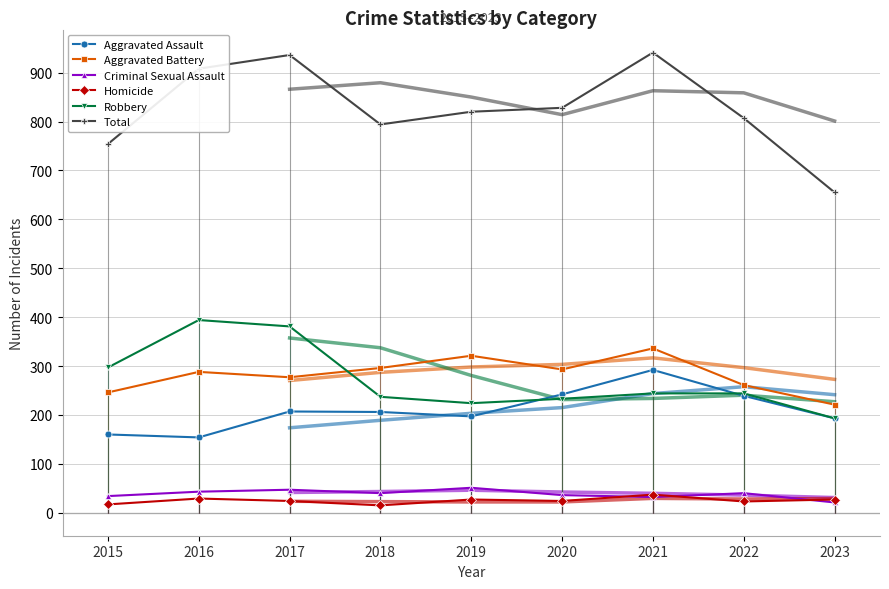

Between 2015 and 2022, which series saw the biggest shift?

Aggravated Assault